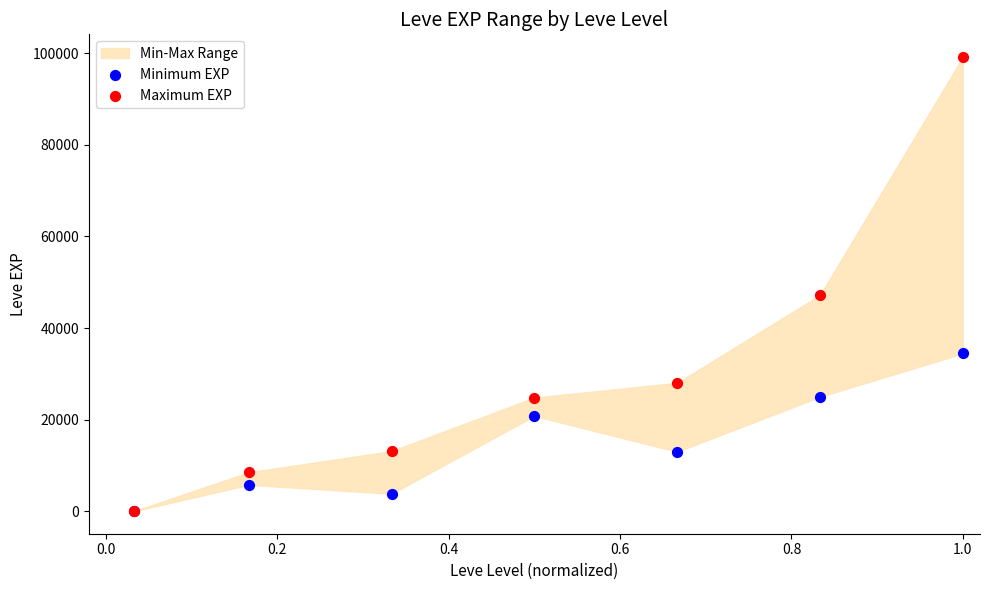

Across all series, what Y value is closest to 49610?

47200